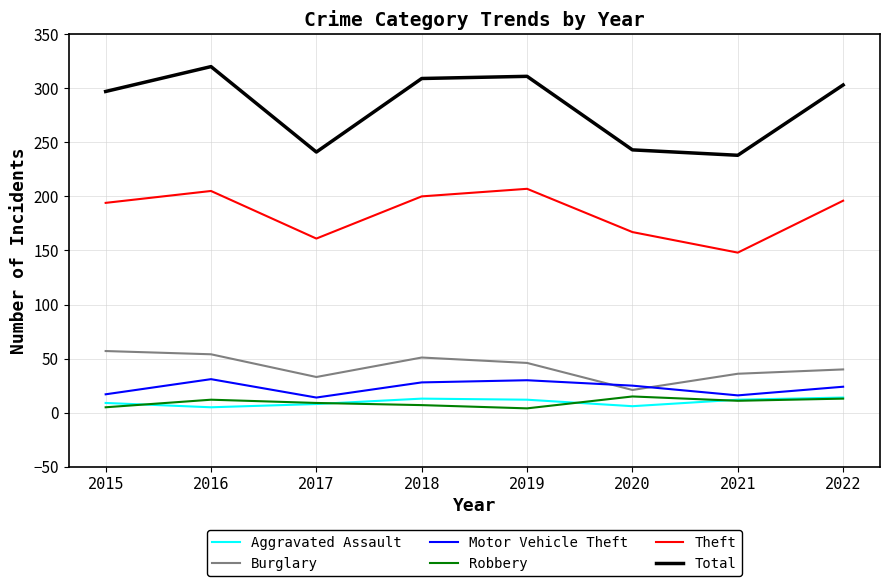

At how many categories does at least one series exceed 117?

8